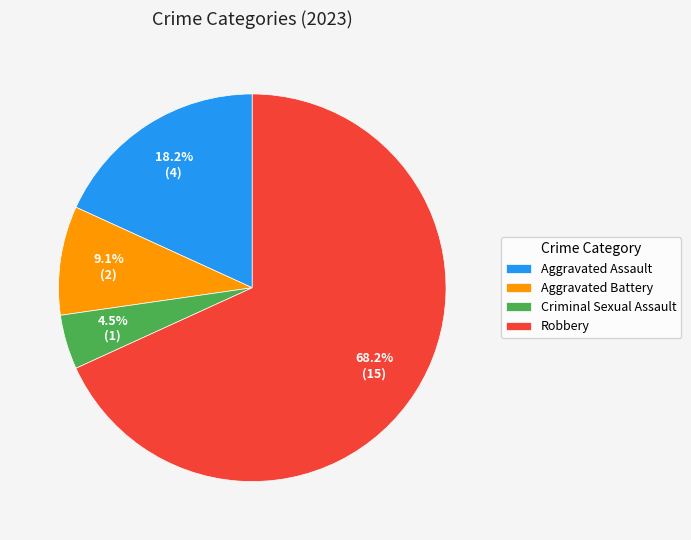

To the nearest percent, what percentage of the pie is Aggravated Assault?

18%